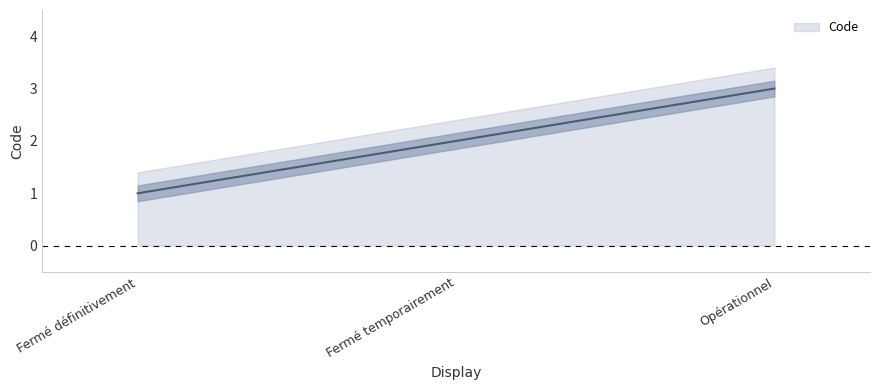

At which label does the data first exceed 2?

Opérationnel